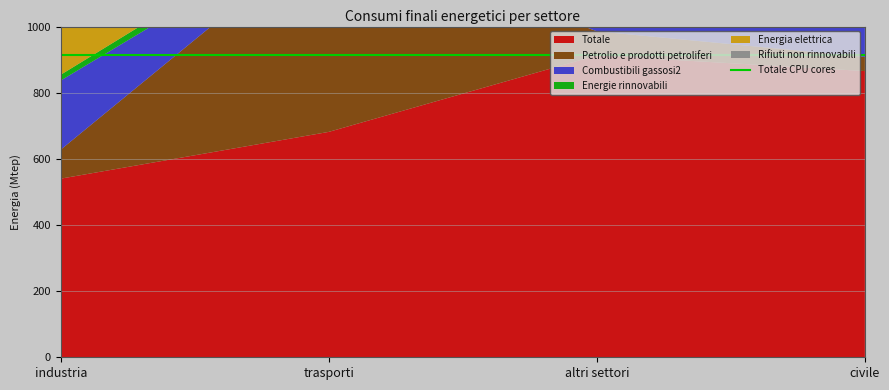

Reading right to left, list all the values displayed in this chart.

Totale: 865.4	912.8	681.5	540.1
Petrolio e prodotti petroliferi: 42.7	72.9	610.7	87.6
Combustibili gassosi2: 380.0	382.5	30.1	209.1
Energie rinnovabili: 240.2	242.6	28.0	17.4
Energia elettrica: 199.2	211.5	12.7	214.8
Rifiuti non rinnovabili: 0.0	0.0	0.0	0.2